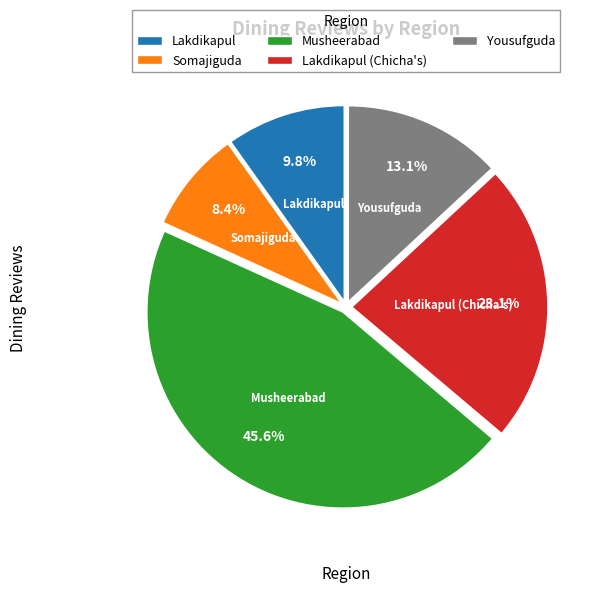

What is the smallest slice in the pie chart?

Somajiguda